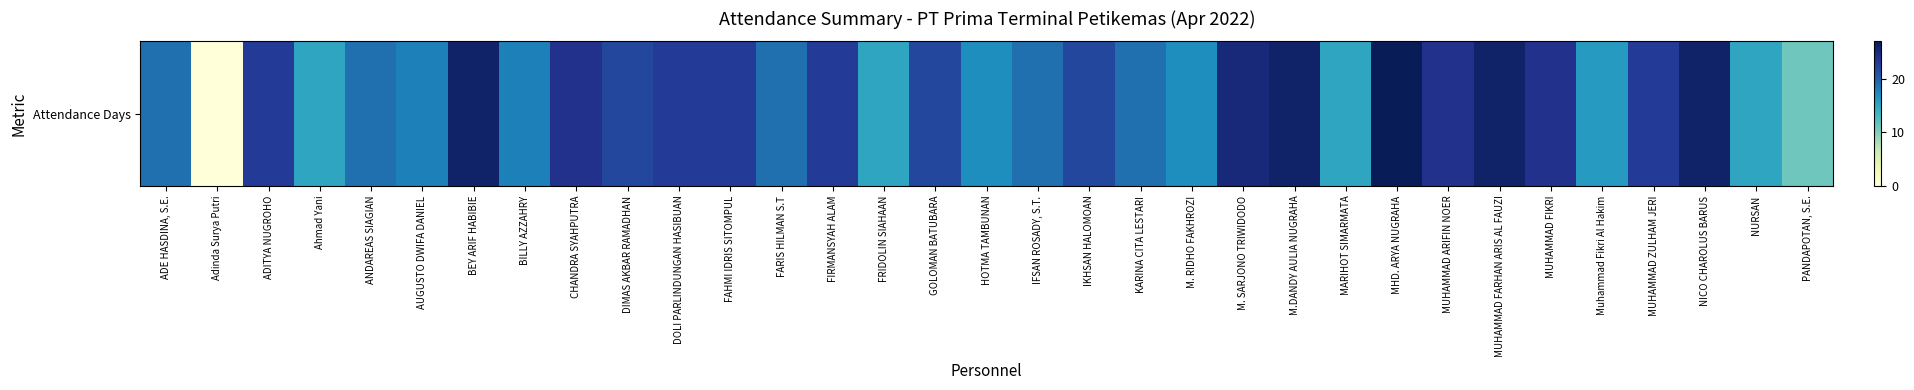

How many categories are shown in the chart?

33